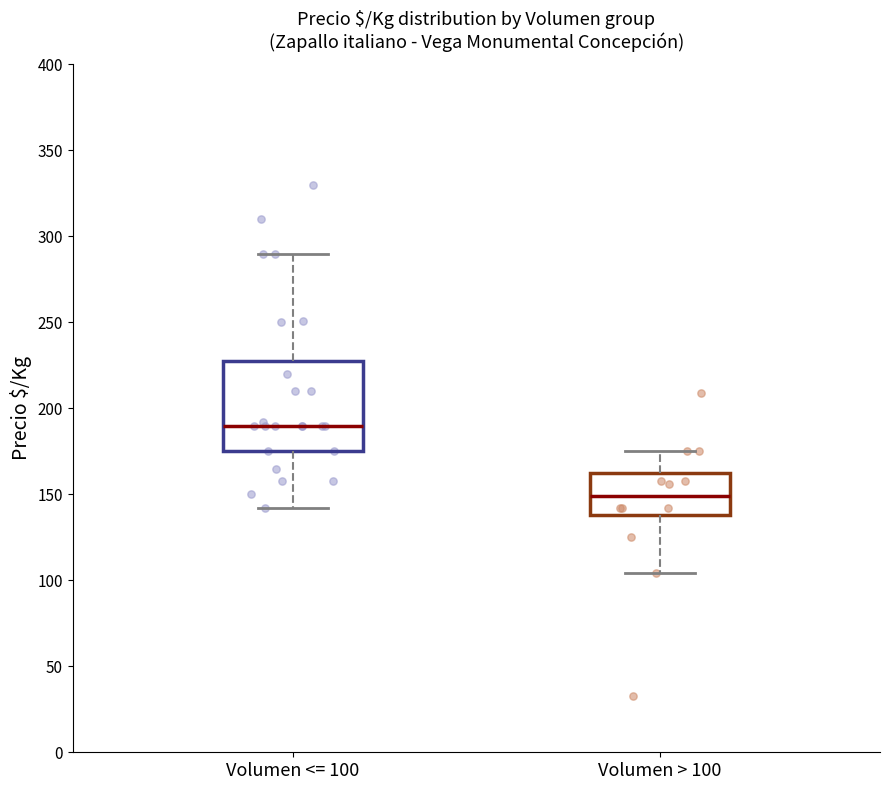

Which box has the lowest median line?

Volumen > 100